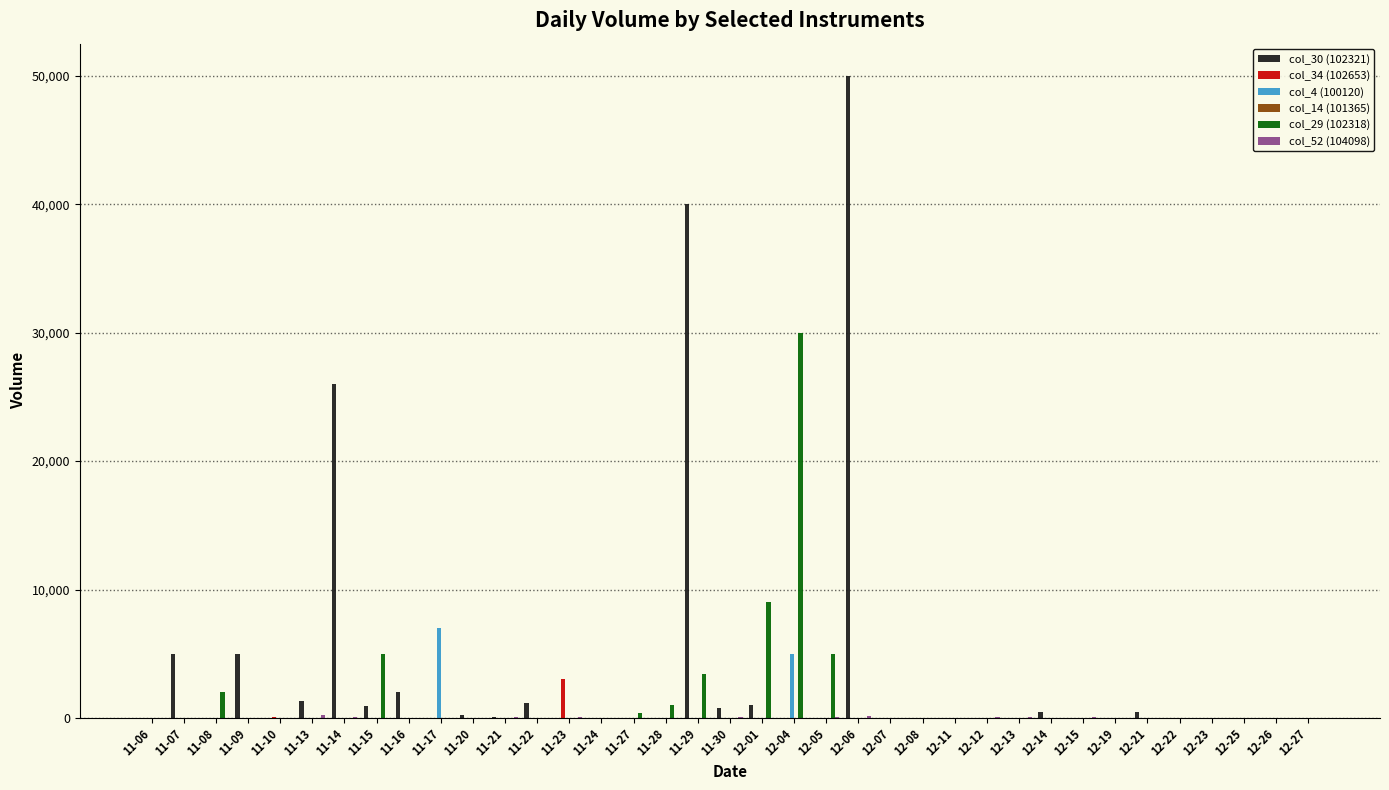

At which category does the chart reach its peak across all series?

12-06